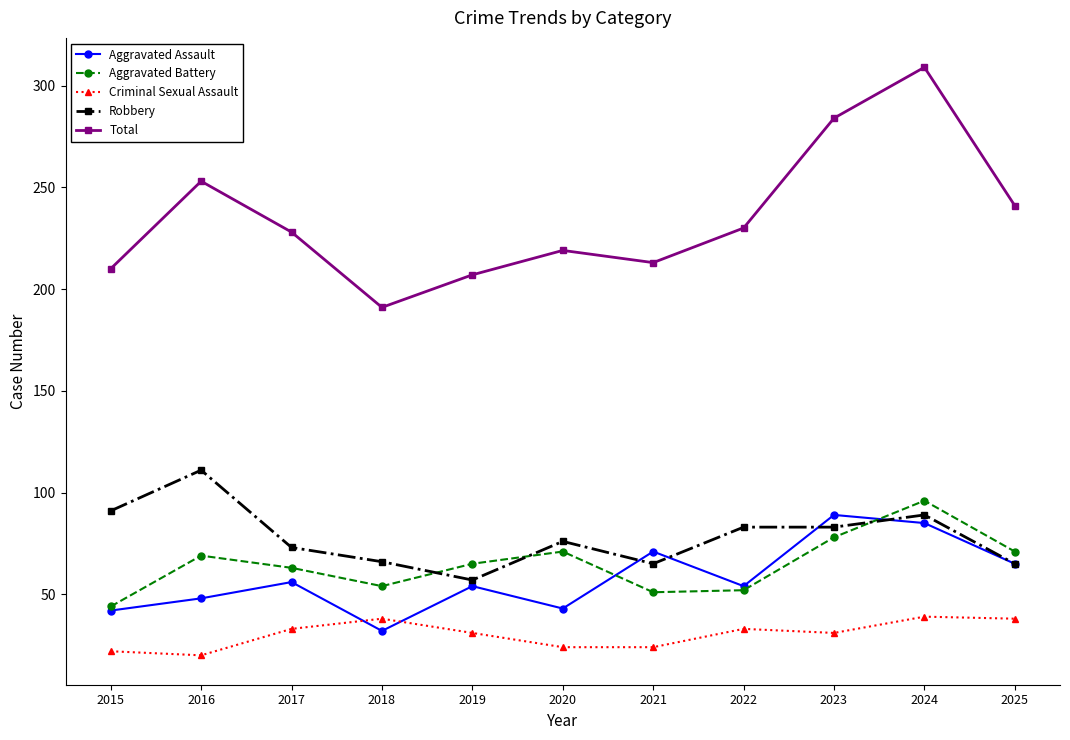

Is the value of Criminal Sexual Assault at 2015 greater than the value of Total at 2021?

No